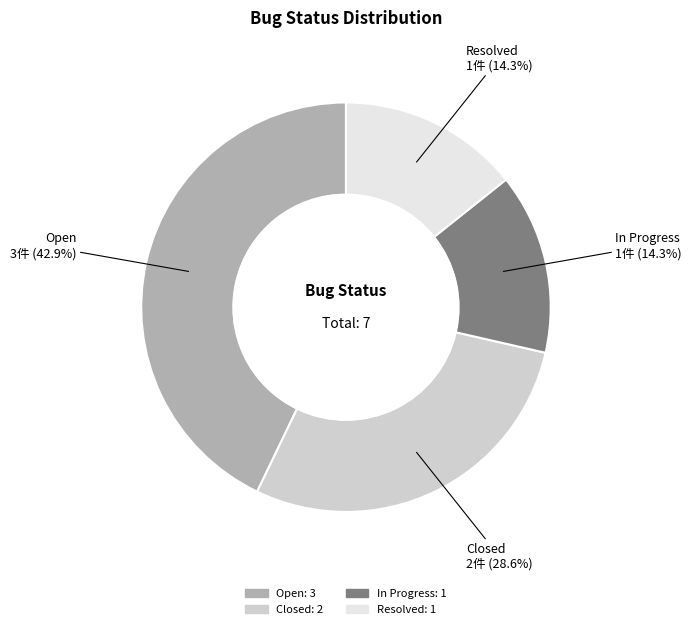

How many slices are in this pie chart?

4